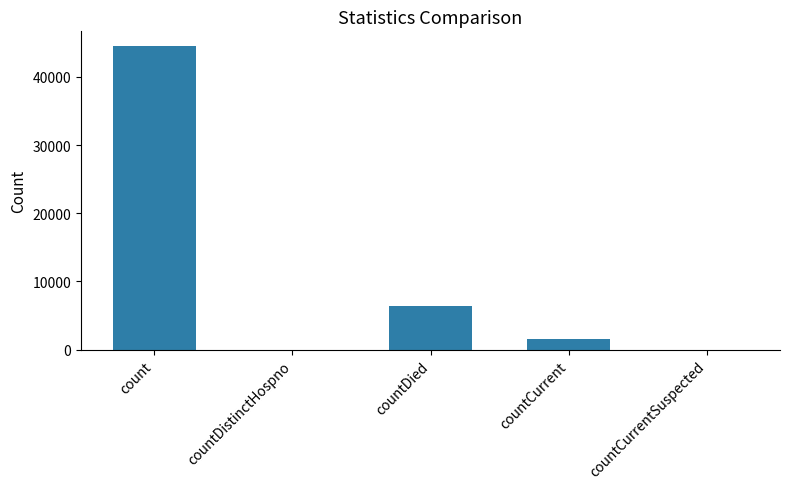

What is the average value?

10482